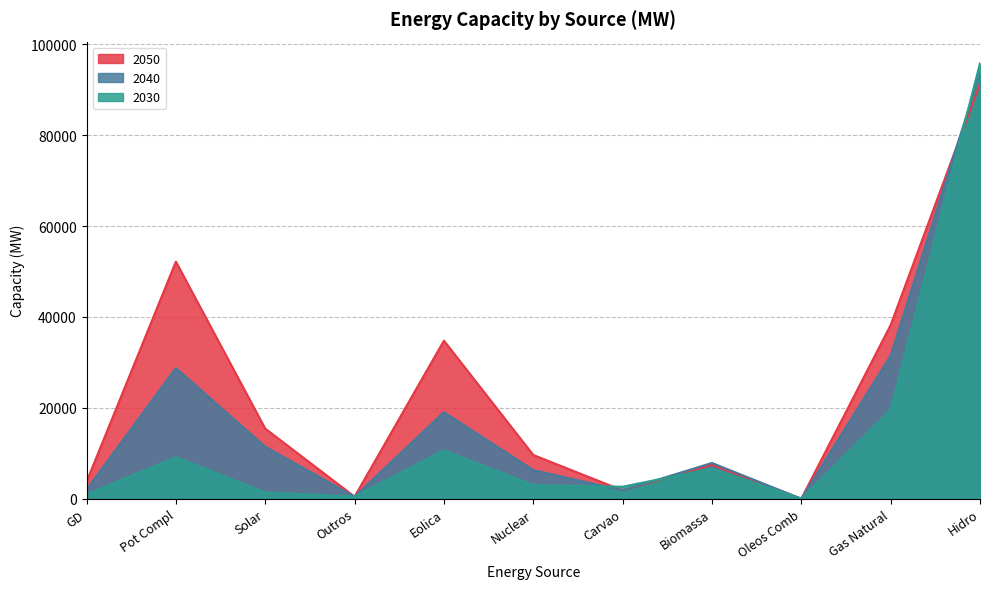

List the labels in order of 2040 value, smallest first.

Oleos Comb, Outros, Carvao, GD, Nuclear, Biomassa, Solar, Eolica, Pot Compl, Gas Natural, Hidro